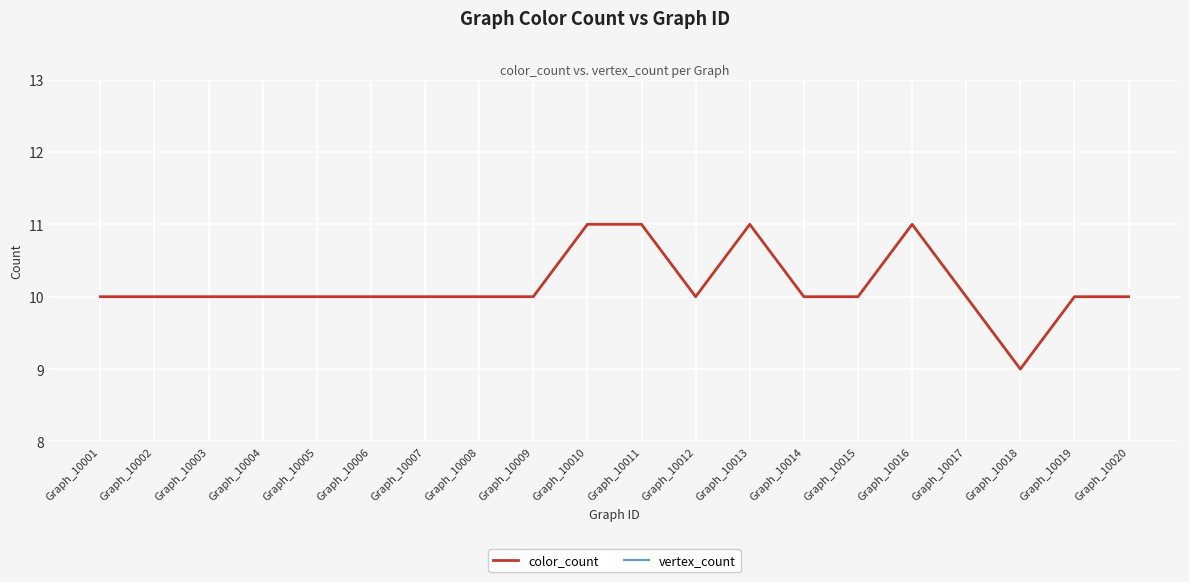

Which category has the lowest value in the color_count series?

Graph_10018